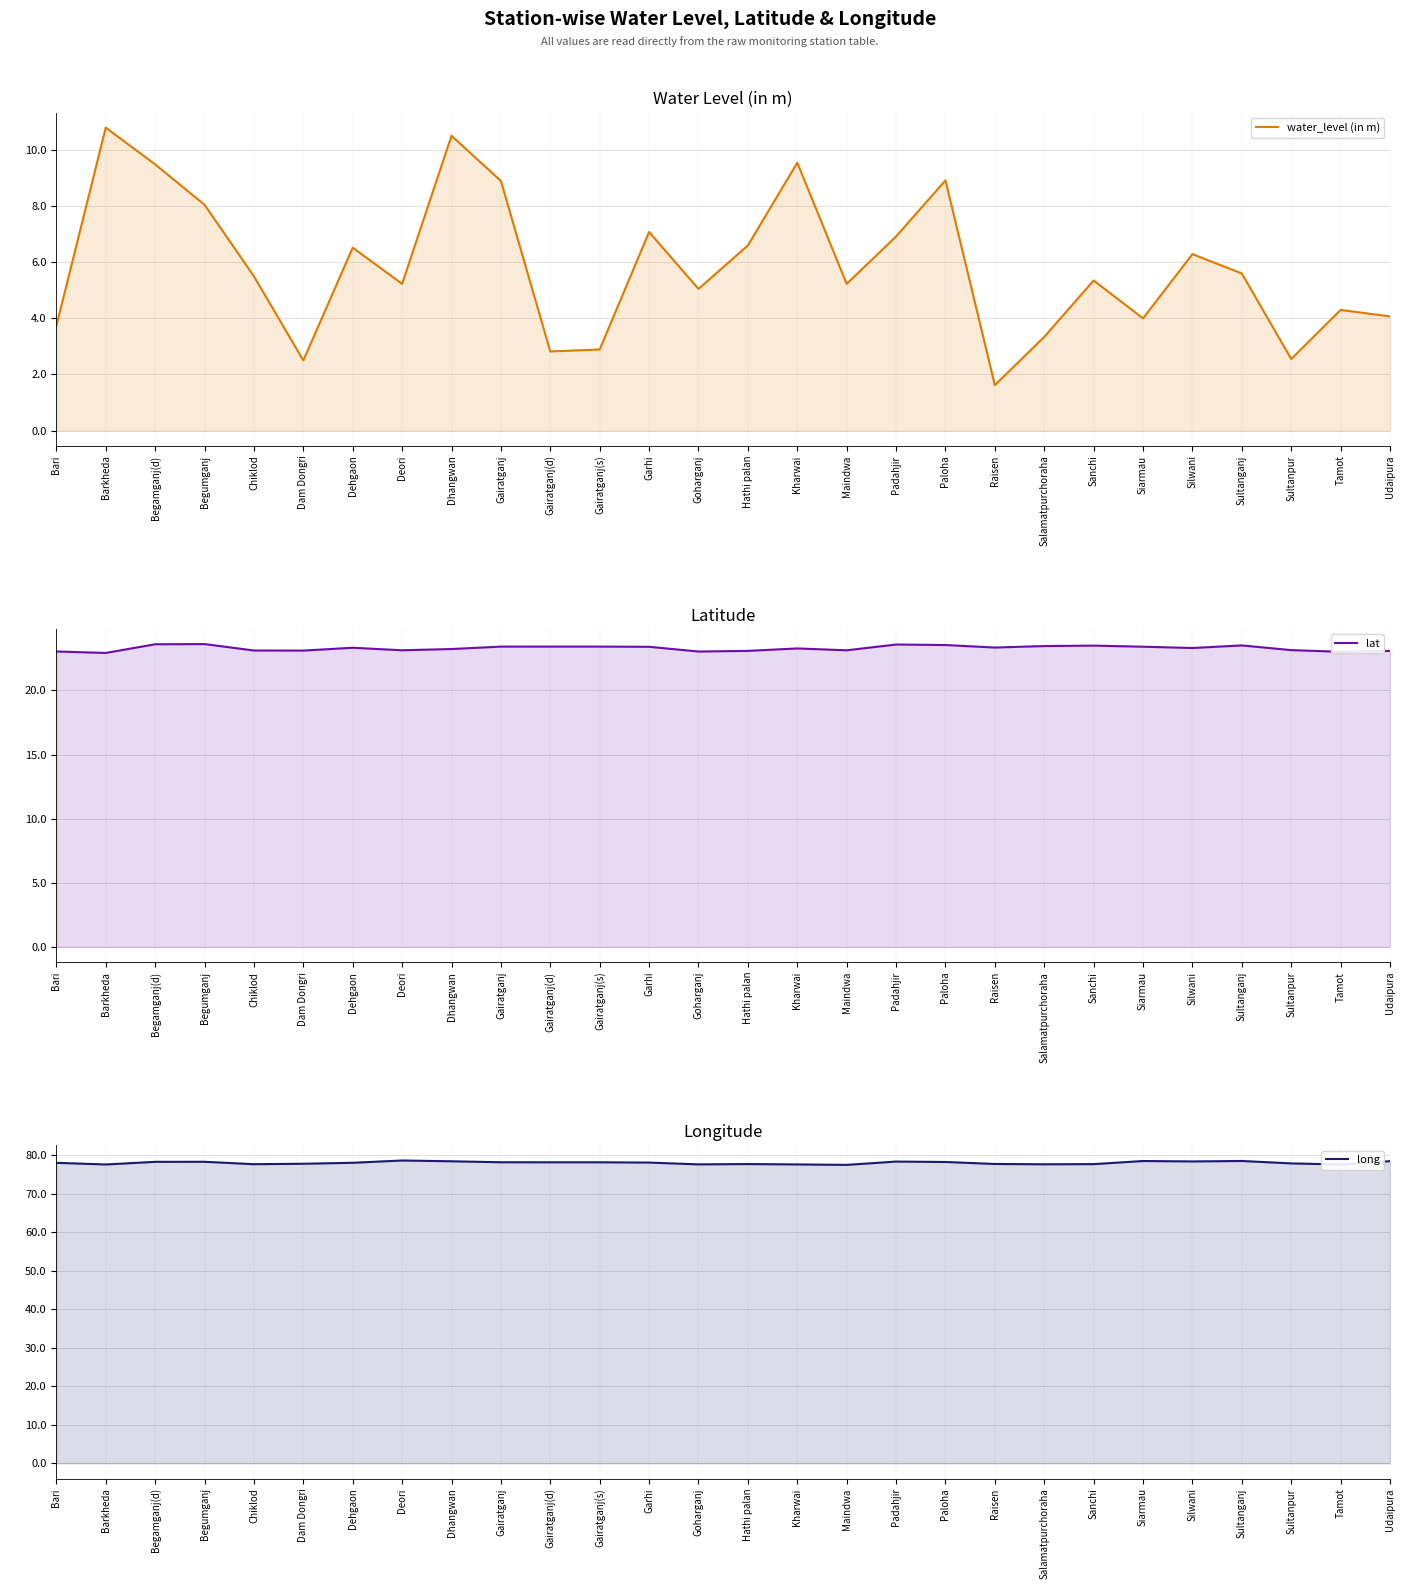

How many data points in water_level (in m) are less than 5?

10